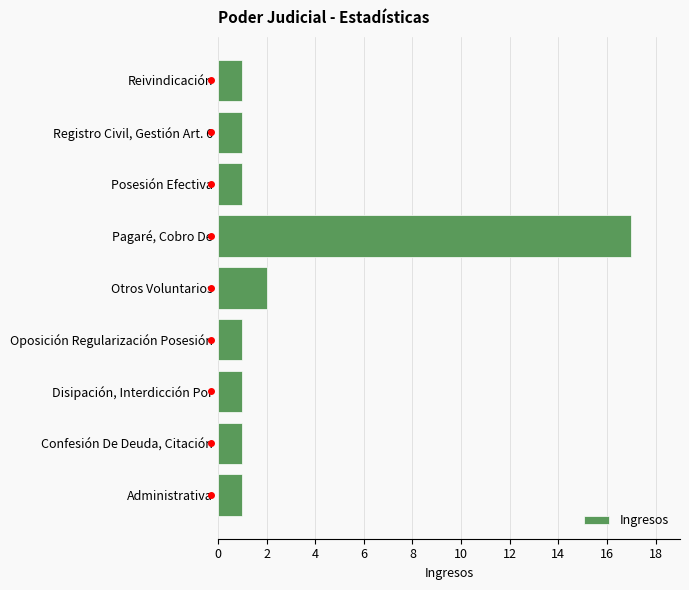

Which category has the highest value across all series?

Pagaré, Cobro De